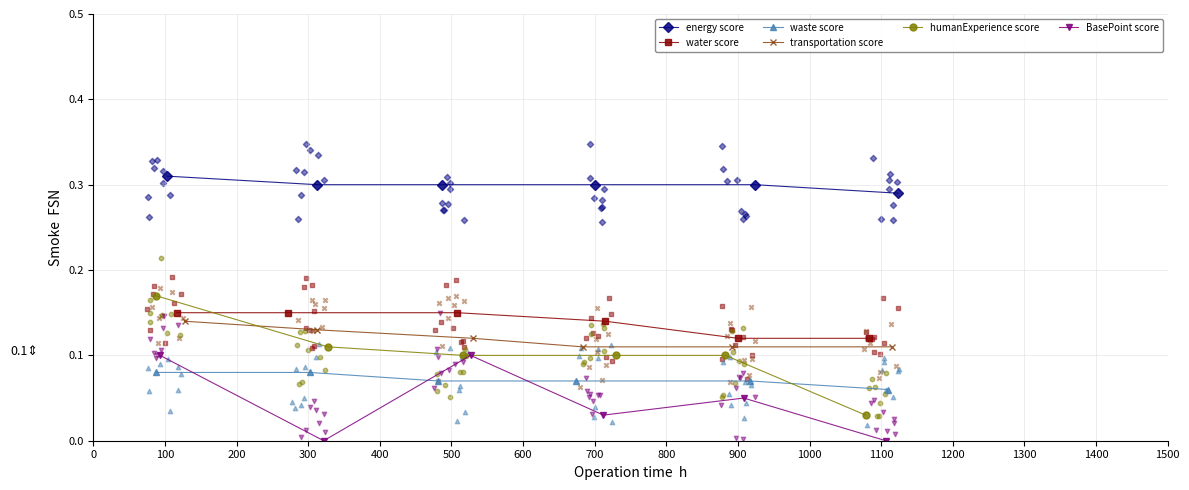

Which series has the largest Y range (max minus min)?

humanExperience score